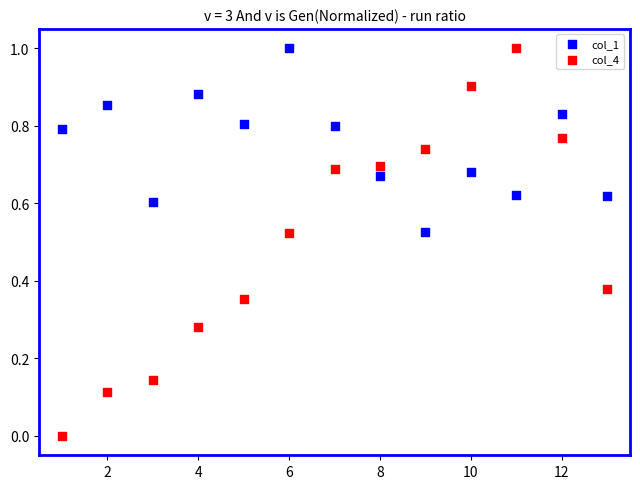

Which series has the widest spread of Y values?

col_4